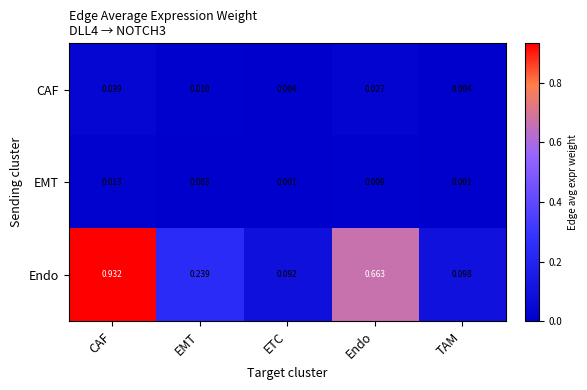

Which series has the largest total across all categories?

Endo